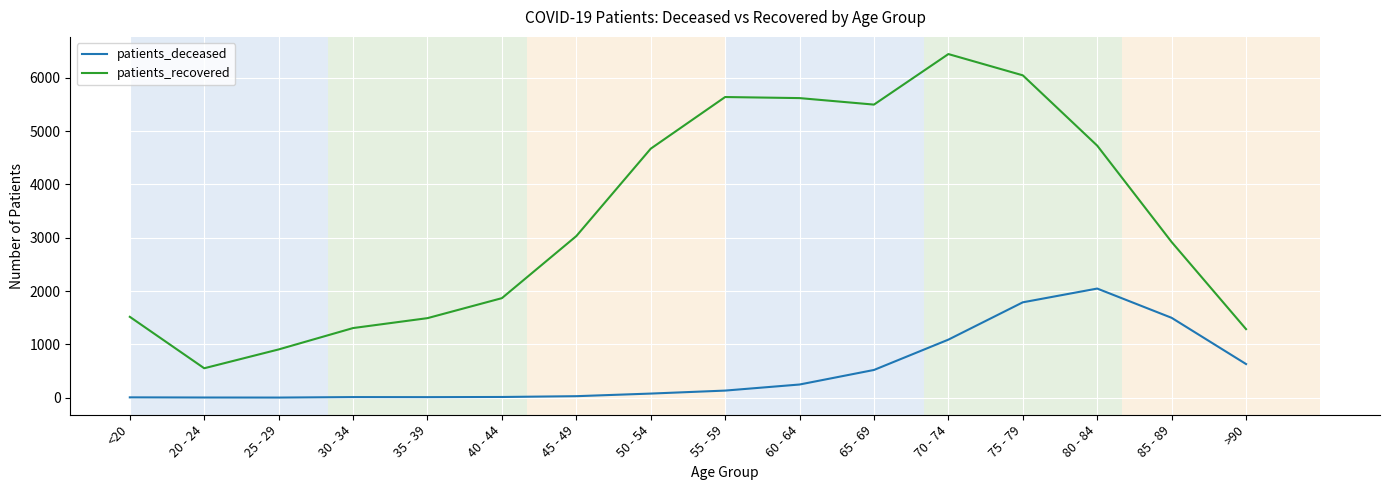

At which category is the sum across all series the highest?

75 - 79